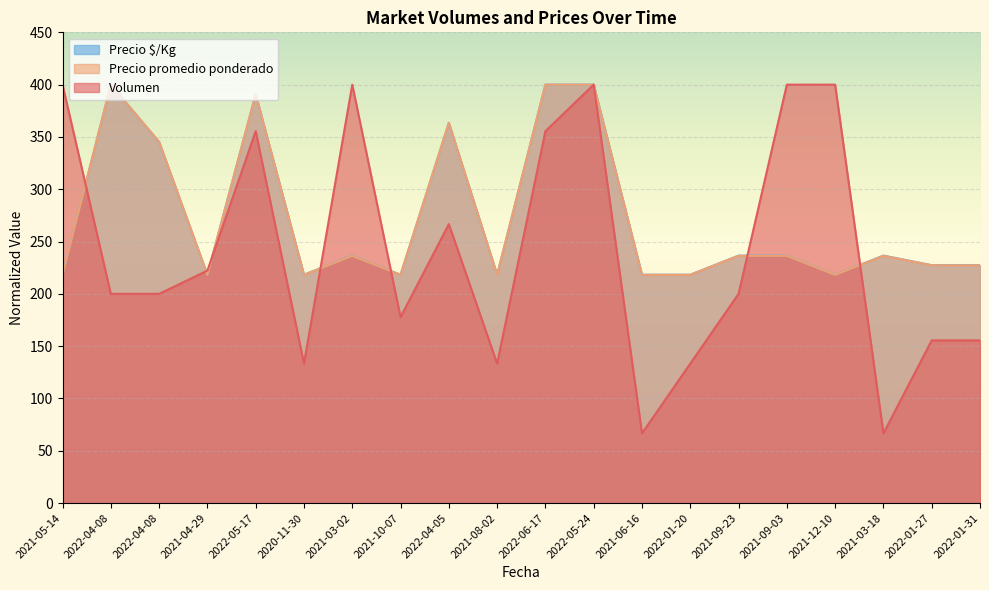

At which category does Volumen reach its first local valley?

2020-11-30